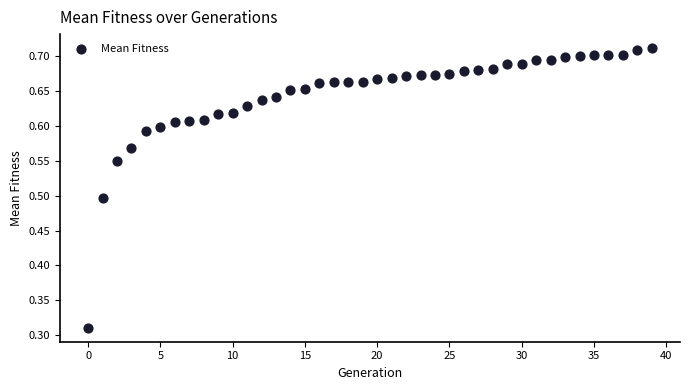

What is the range of Y values (max minus min)?

0.4